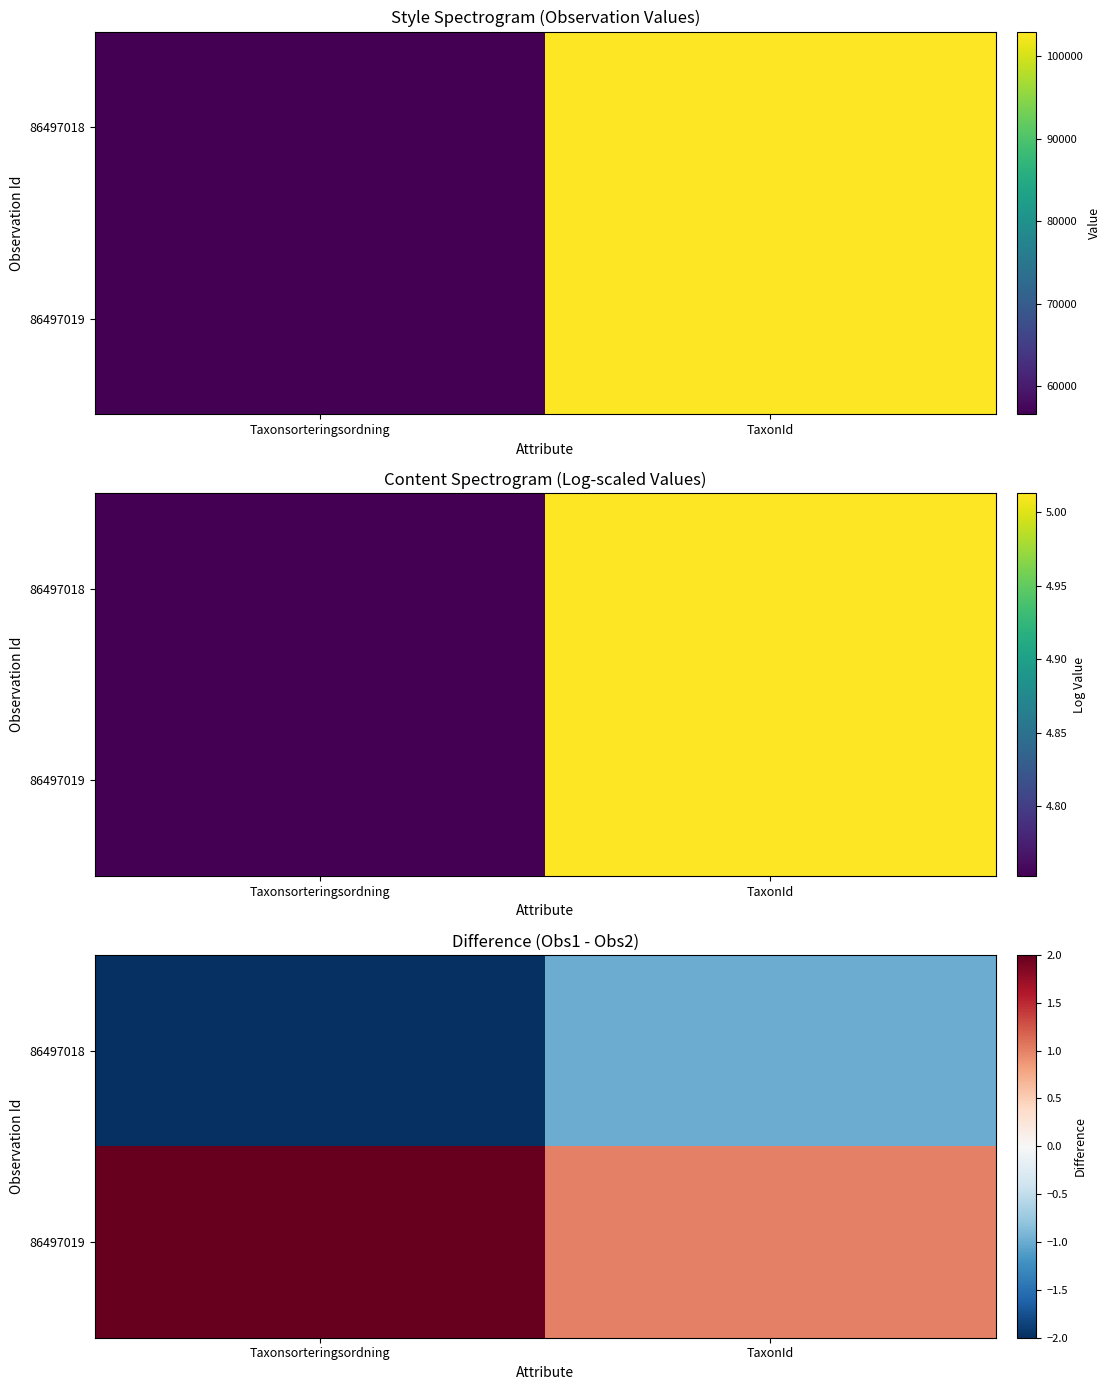

How many 86497019 values are between 1 and 2?

2